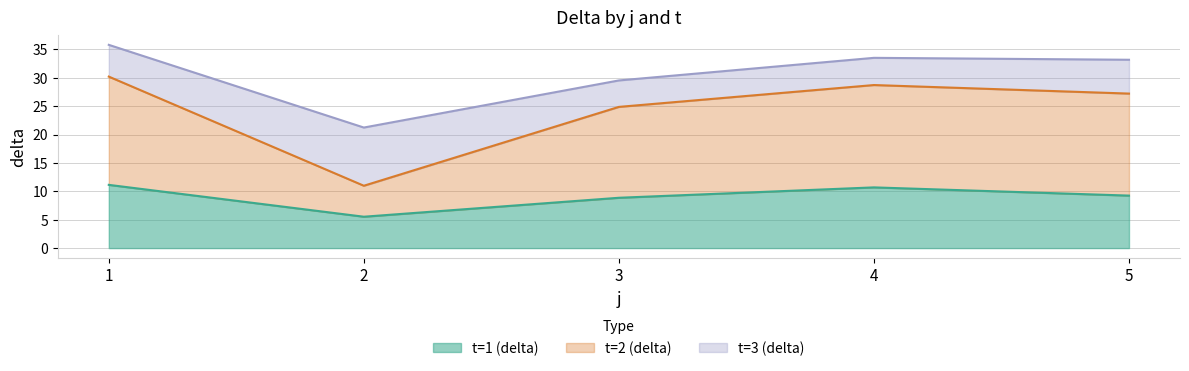

Is it true that t=1 (delta) equals 2.3 at 5?

False